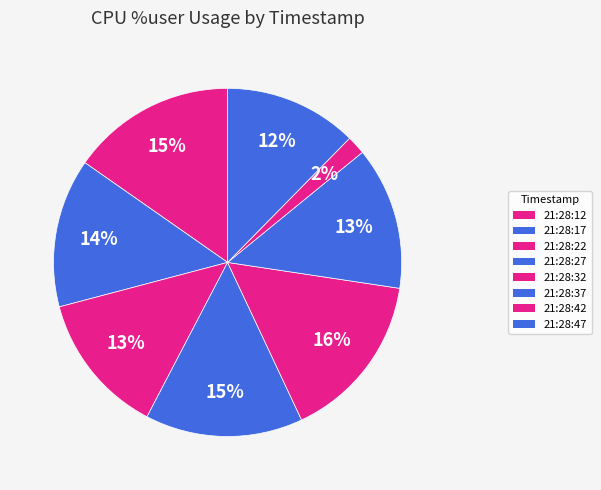

Does 21:28:12 represent more than half of the total?

No